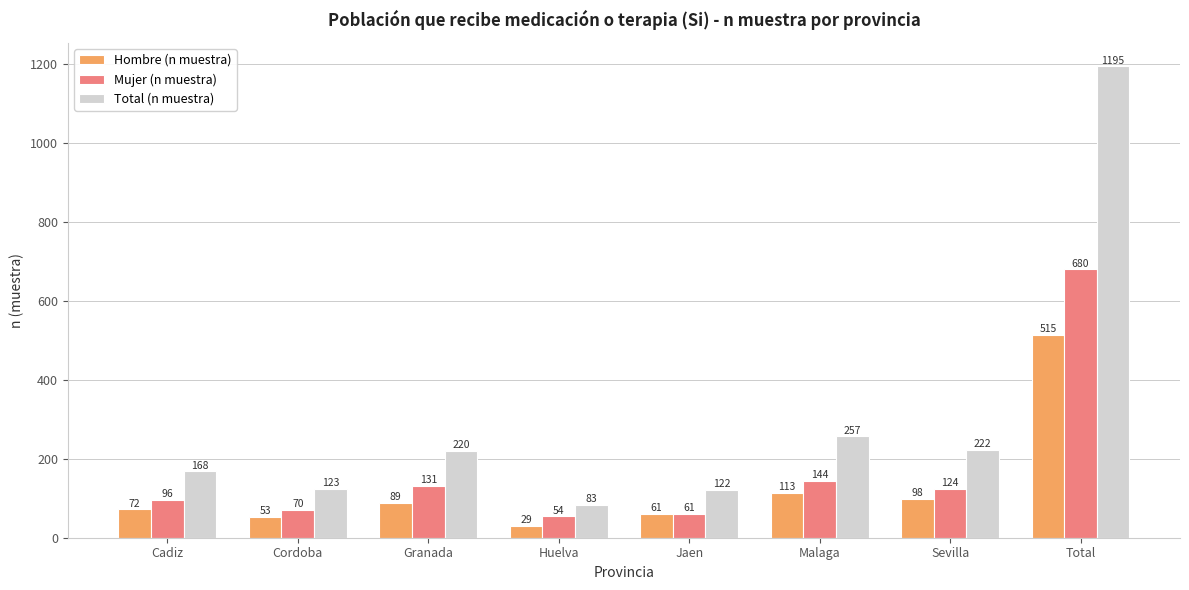

Reading left to right, what are all the values shown in this chart?

Hombre (n muestra): 72	53	89	29	61	113	98	515
Mujer (n muestra): 96	70	131	54	61	144	124	680
Total (n muestra): 168	123	220	83	122	257	222	1195